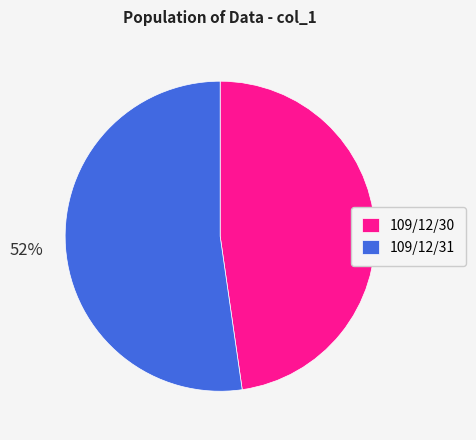

To the nearest percent, what percentage of the pie is 109/12/31?

52%